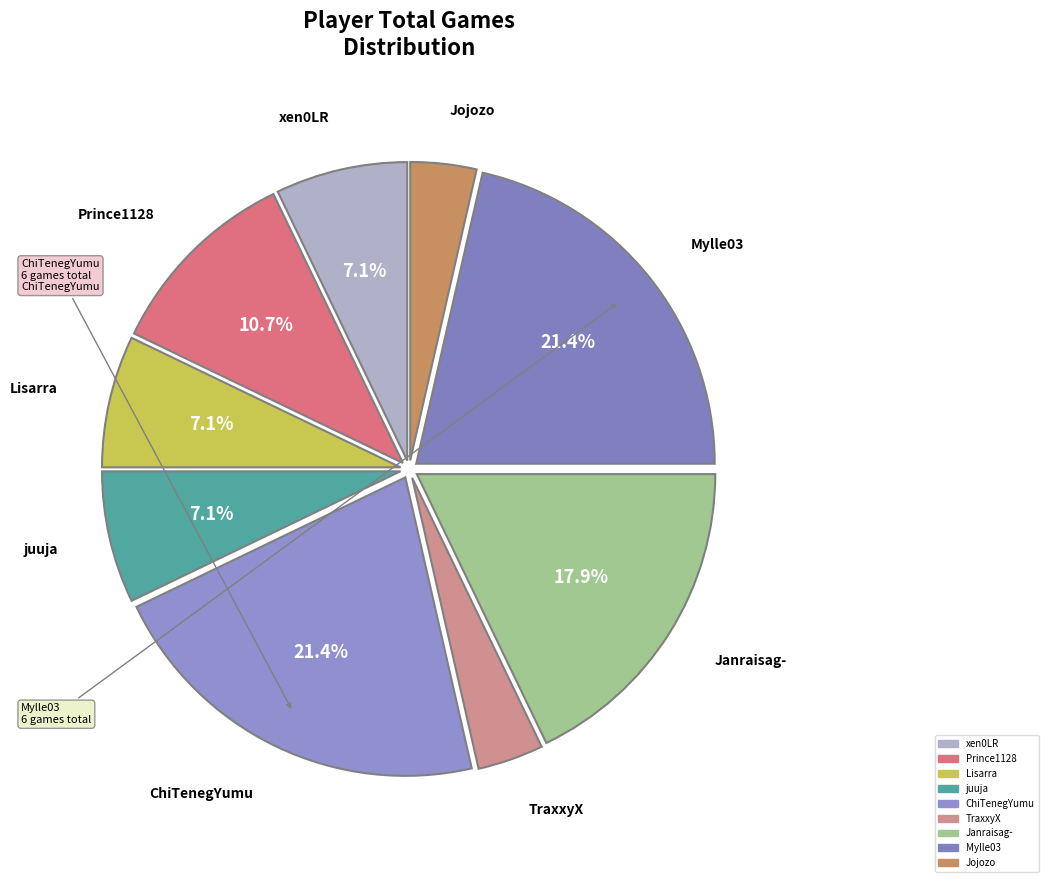

Is Jojozo the majority of the pie?

No